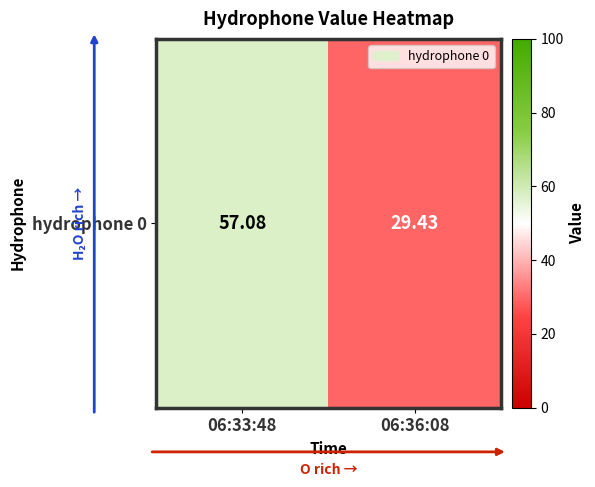

What is the sum of the values at 06:33:48 and 06:36:08?

86.5